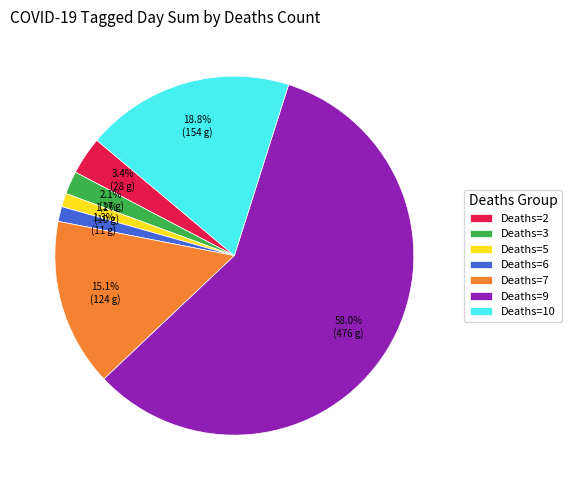

Approximately how many times larger is the value at Deaths=7 compared to Deaths=9?

0.3